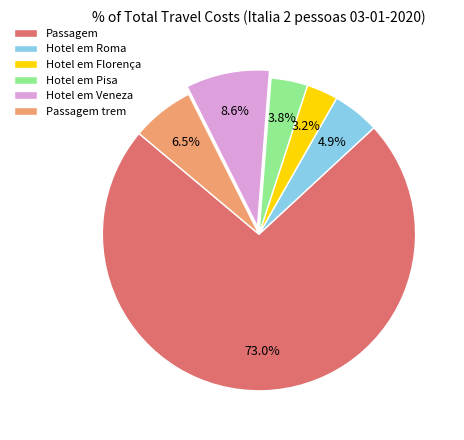

Which category has the biggest portion of the pie?

Passagem